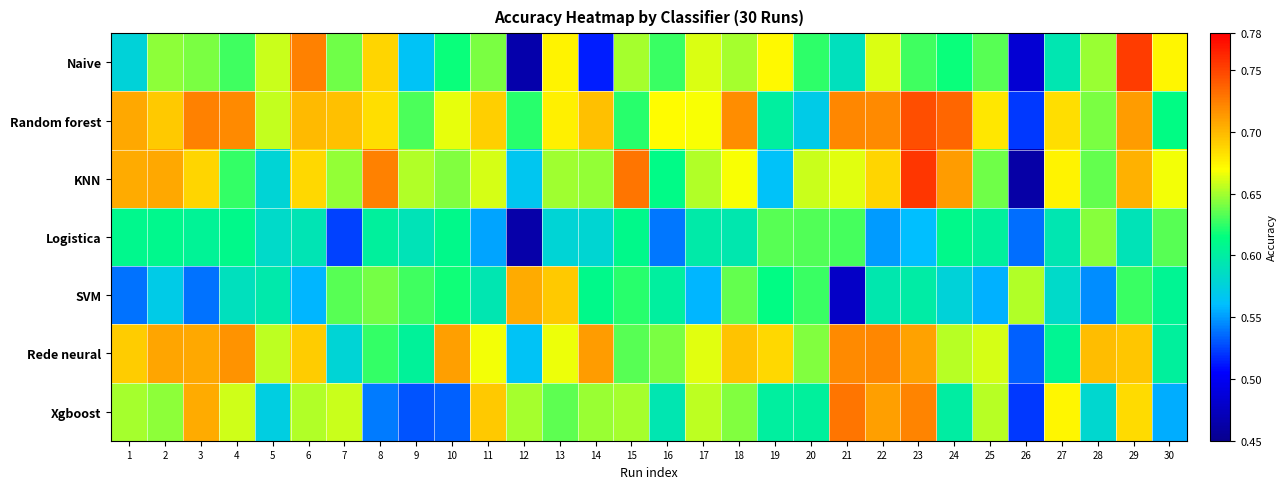

Which series has the widest spread of values?

KNN